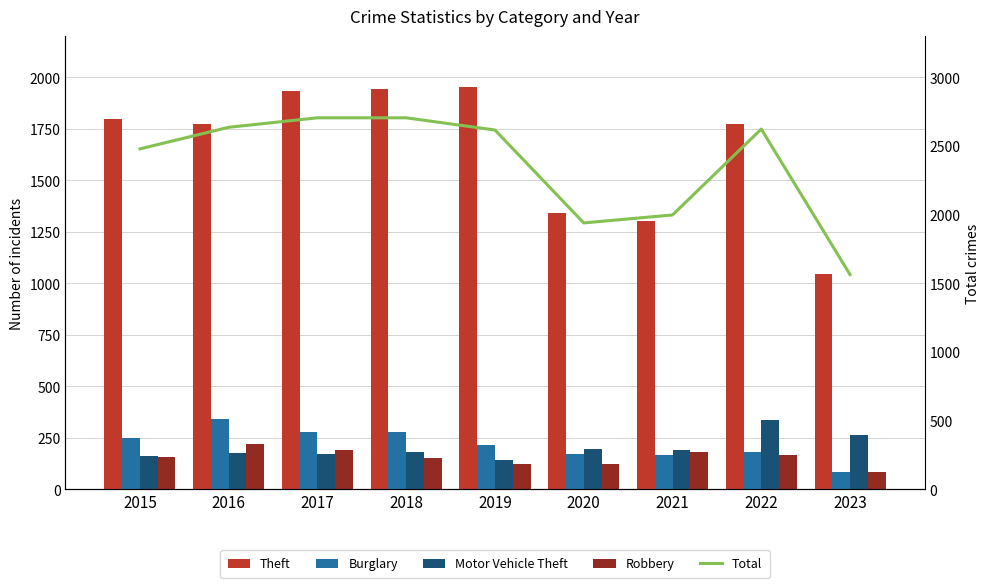

How many groups of bars are there?

9